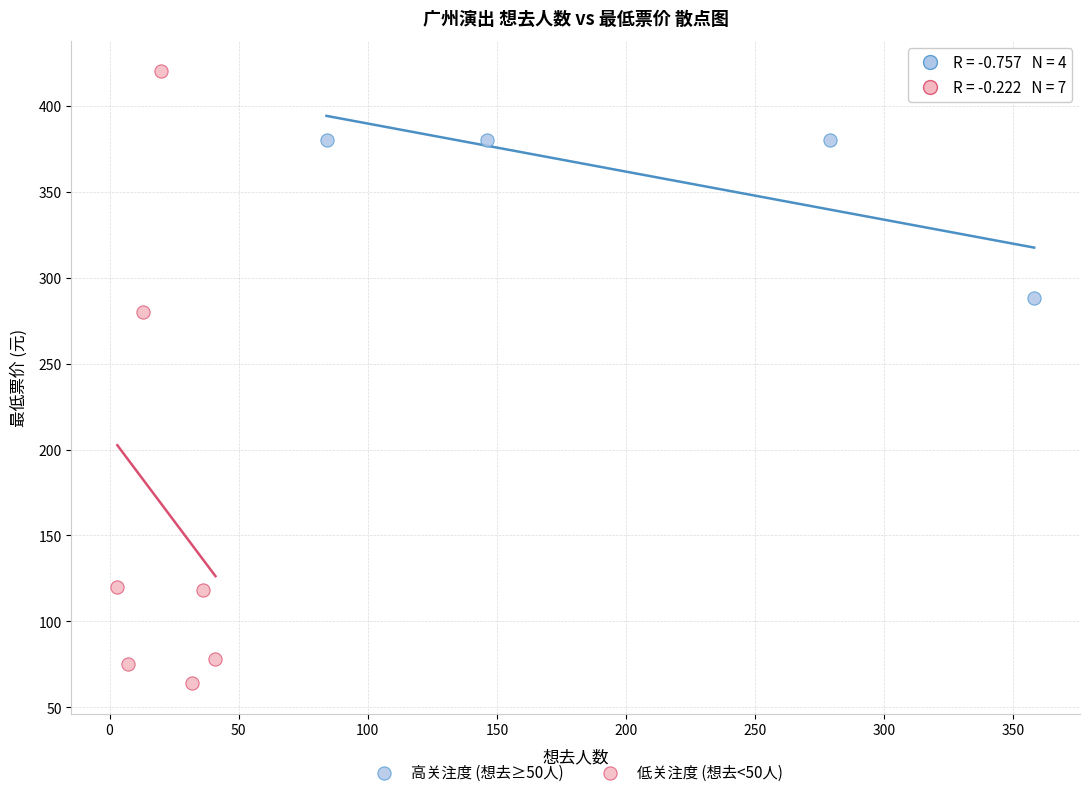

Which series reaches the maximum Y coordinate?

低关注度 (想去<50人)